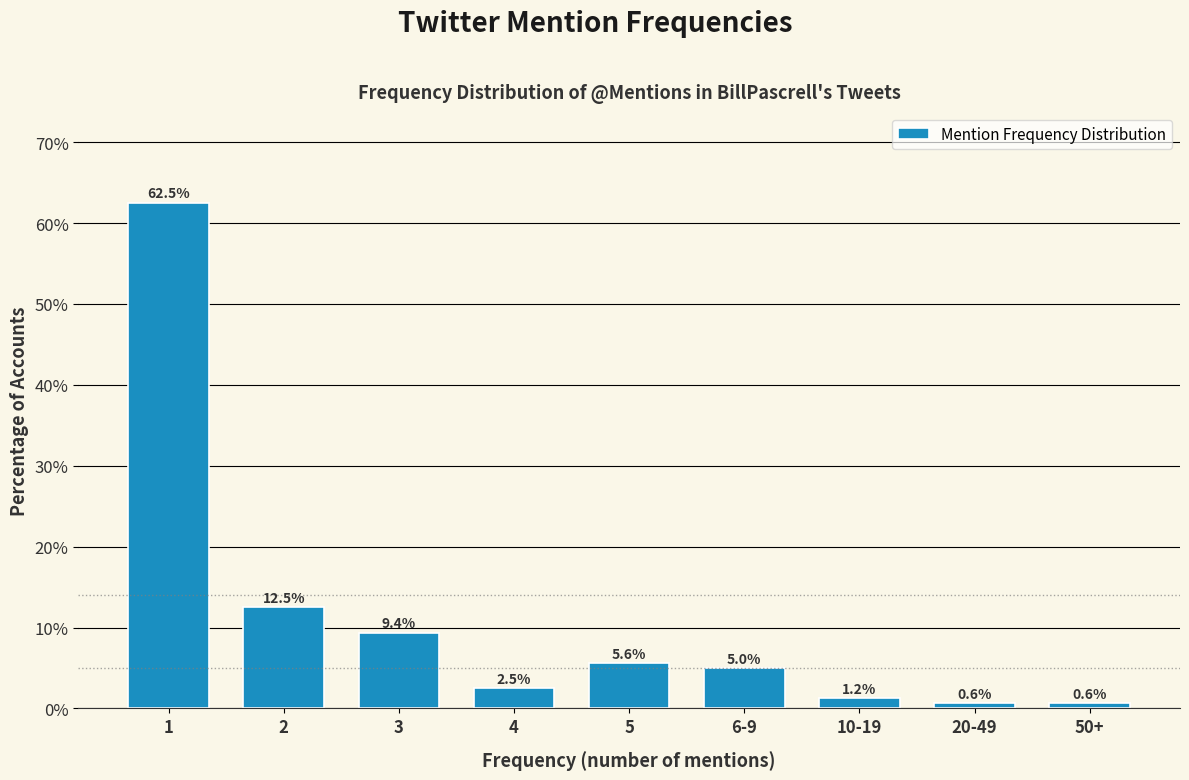

What is the sum of the values at 4 and 3?

11.9